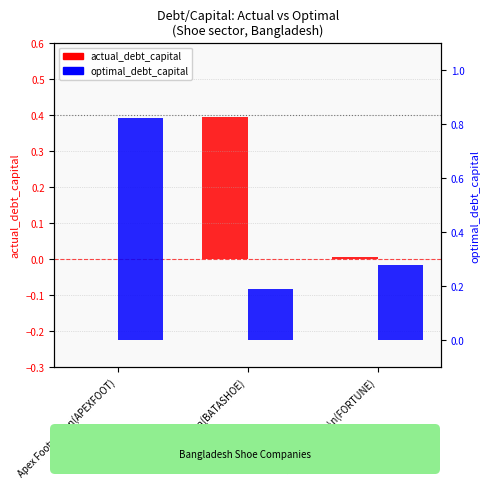

What is the label of the 1st bar from the left?

Apex Footwear\n(APEXFOOT)